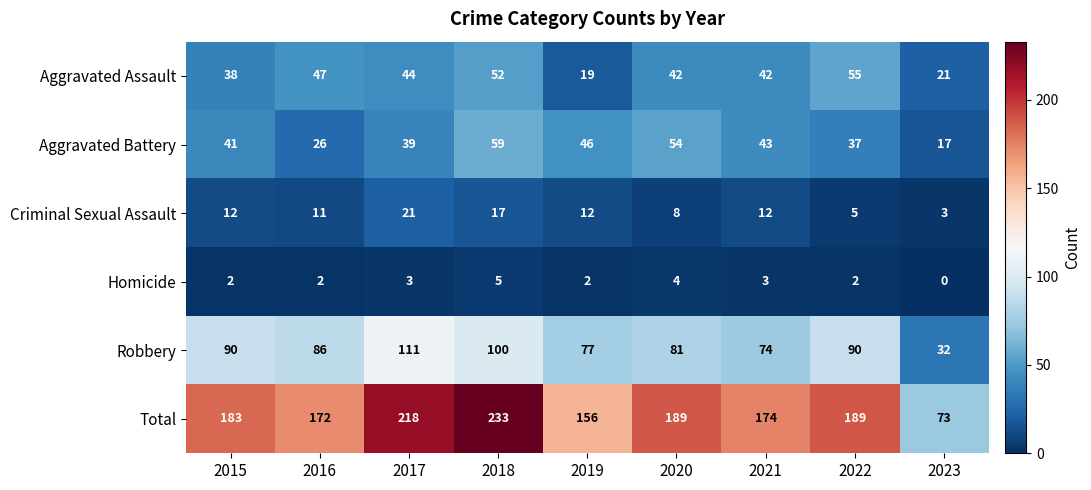

What is the difference between the maximum and minimum values in the Criminal Sexual Assault series?

18